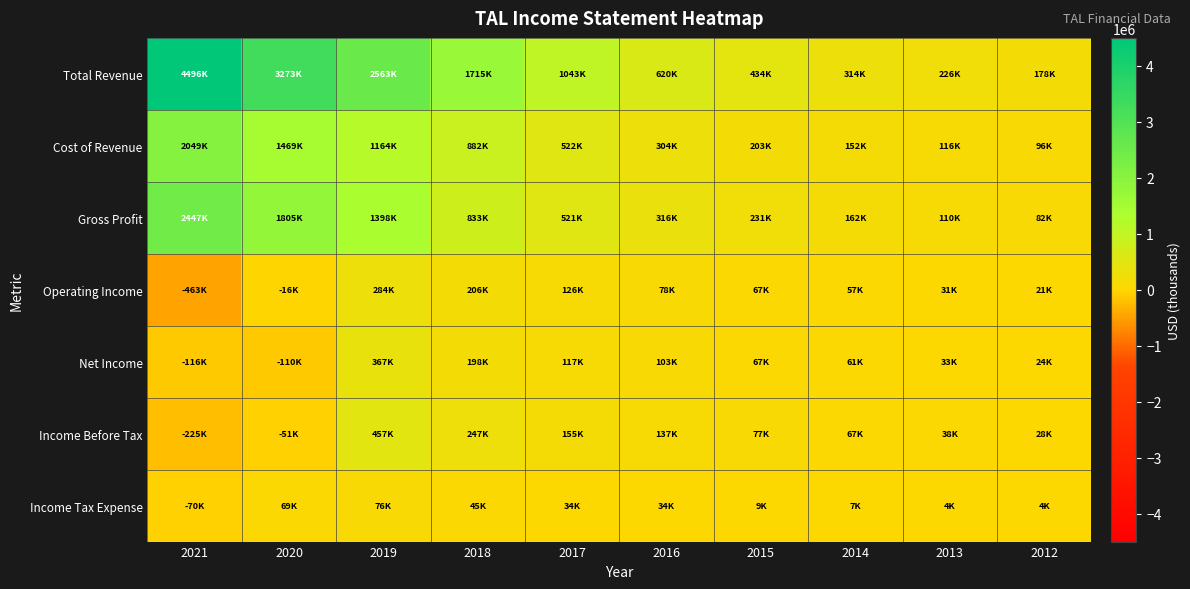

Rank the series at 2016 from lowest to highest value.

Income Tax Expense, Operating Income, Net Income, Income Before Tax, Cost of Revenue, Gross Profit, Total Revenue